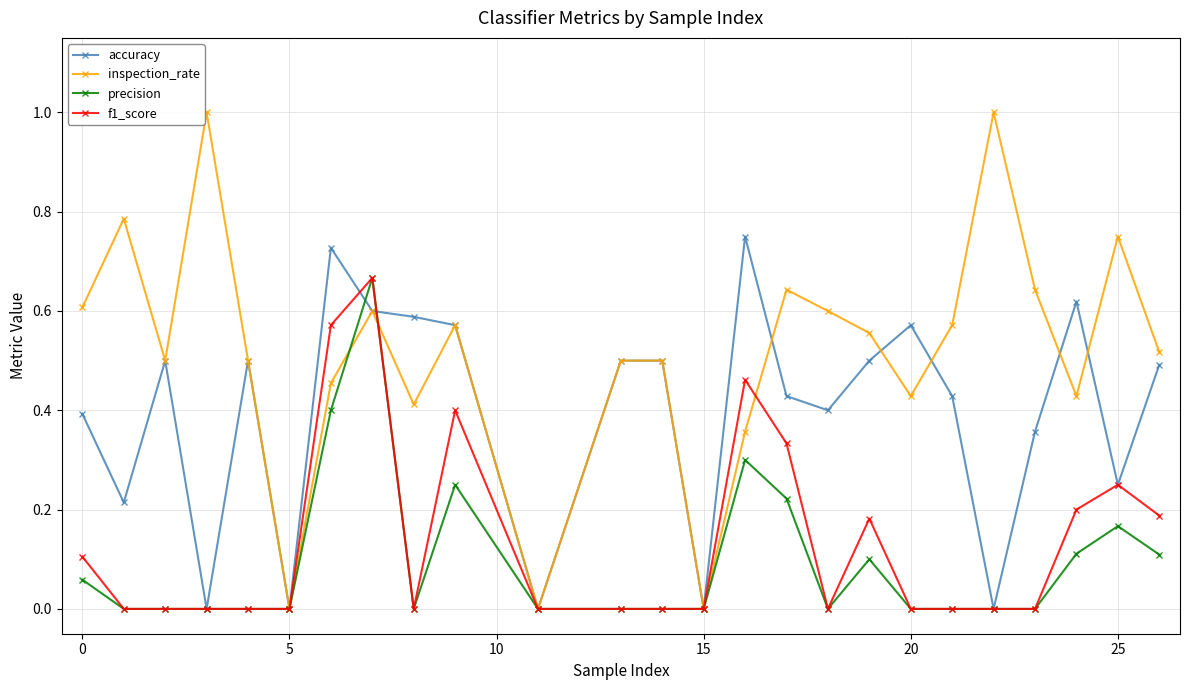

What is the greatest value displayed?

1.0